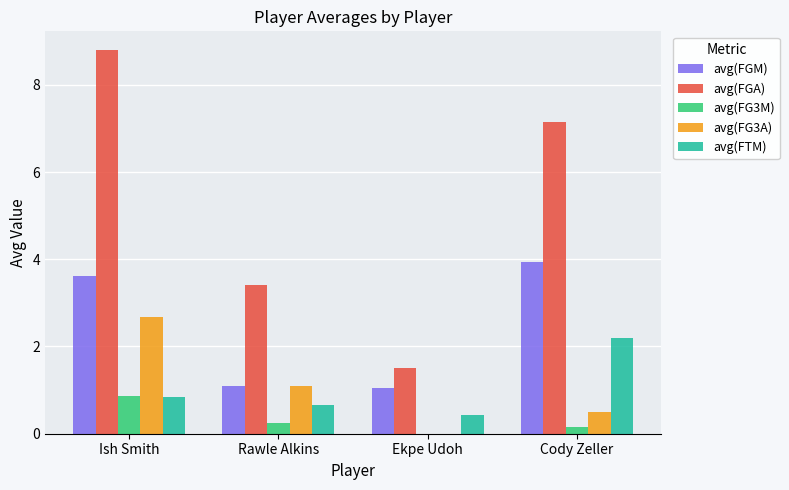

Are the bars grouped side by side (vs. stacked)?

Yes